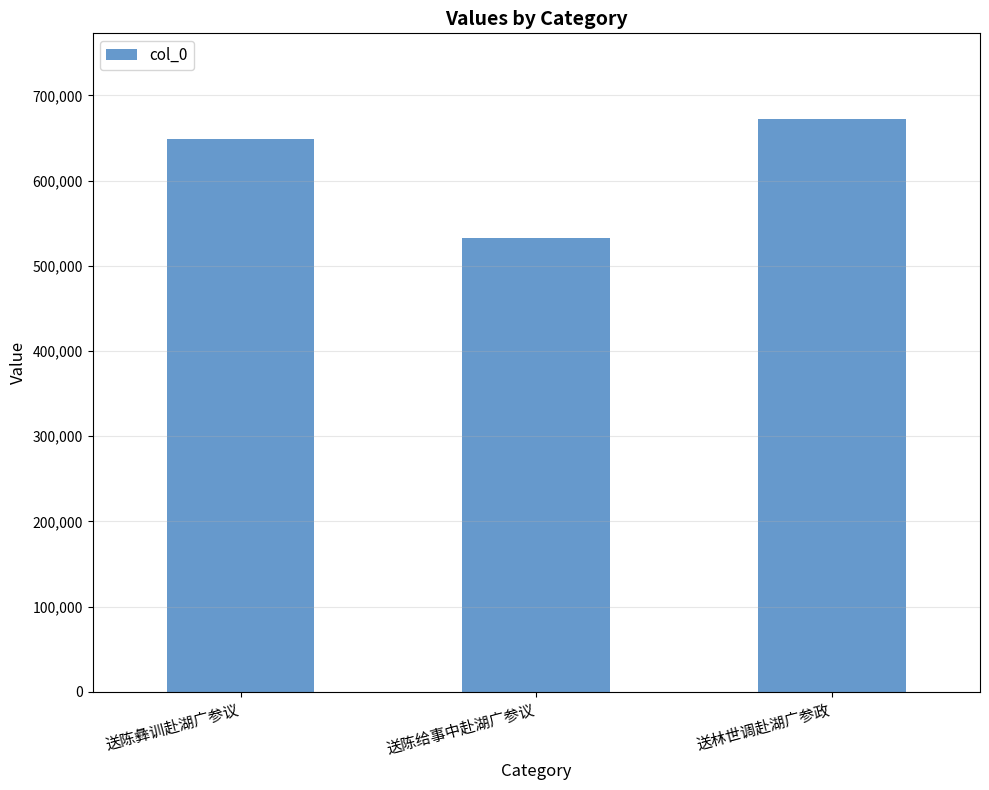

Reading right to left, what are all the values shown in this chart?

送林世调赴湖广参政=672020	送陈给事中赴湖广参议=532622	送陈彝训赴湖广参议=649078